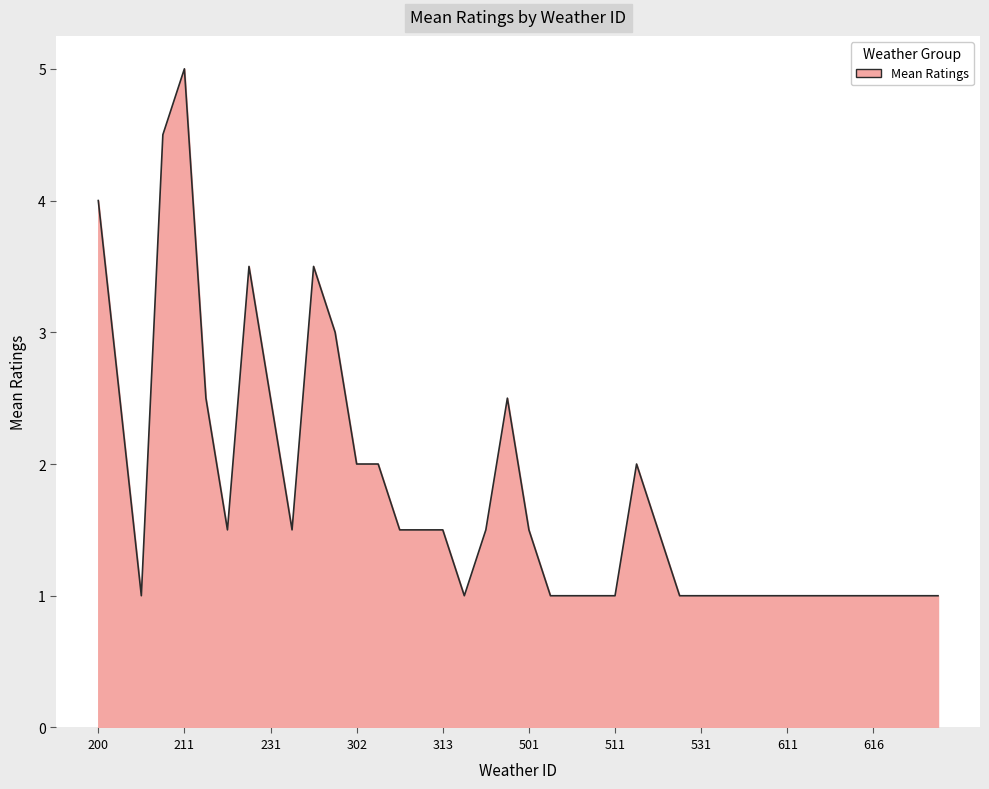

What is the smallest value displayed?

1.0